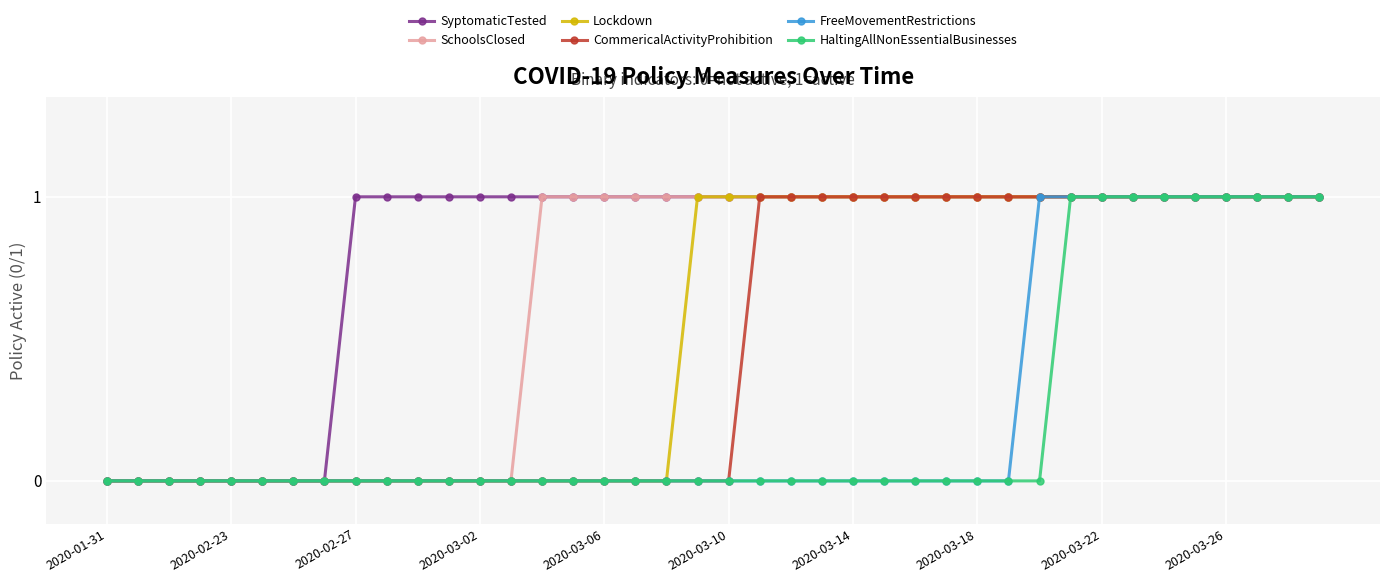

Which series has the largest total across all categories?

SyptomaticTested